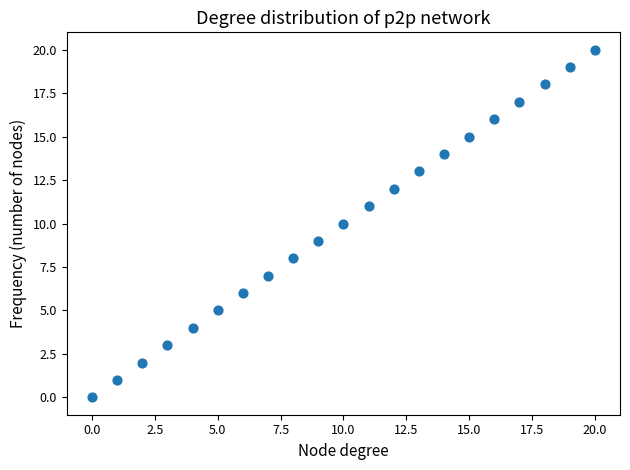

What is the range of Y values (max minus min)?

20